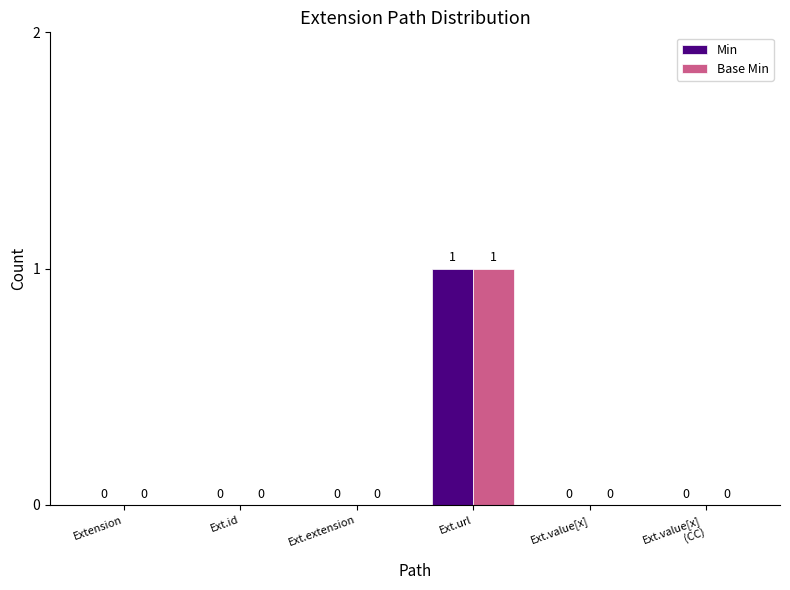

The Base Min series shows 0 at Extension. True or false?

True